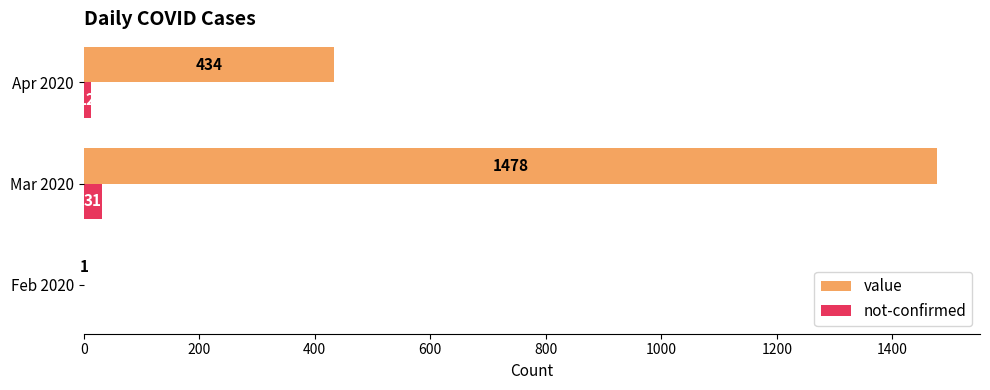

What is the approximate value of not-confirmed at Apr 2020?

12